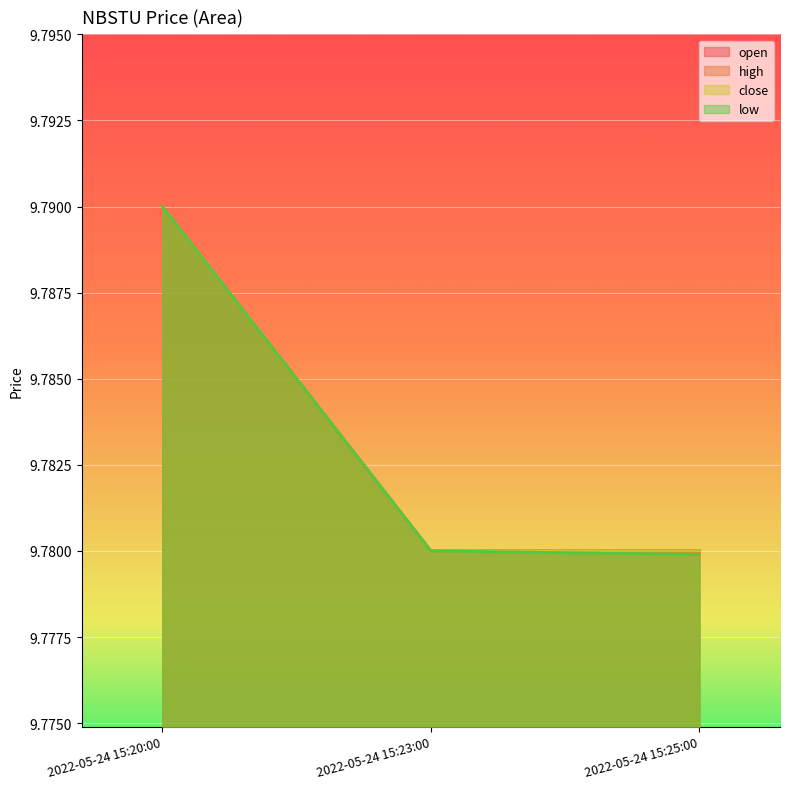

What is the sum of all open values?

29.3